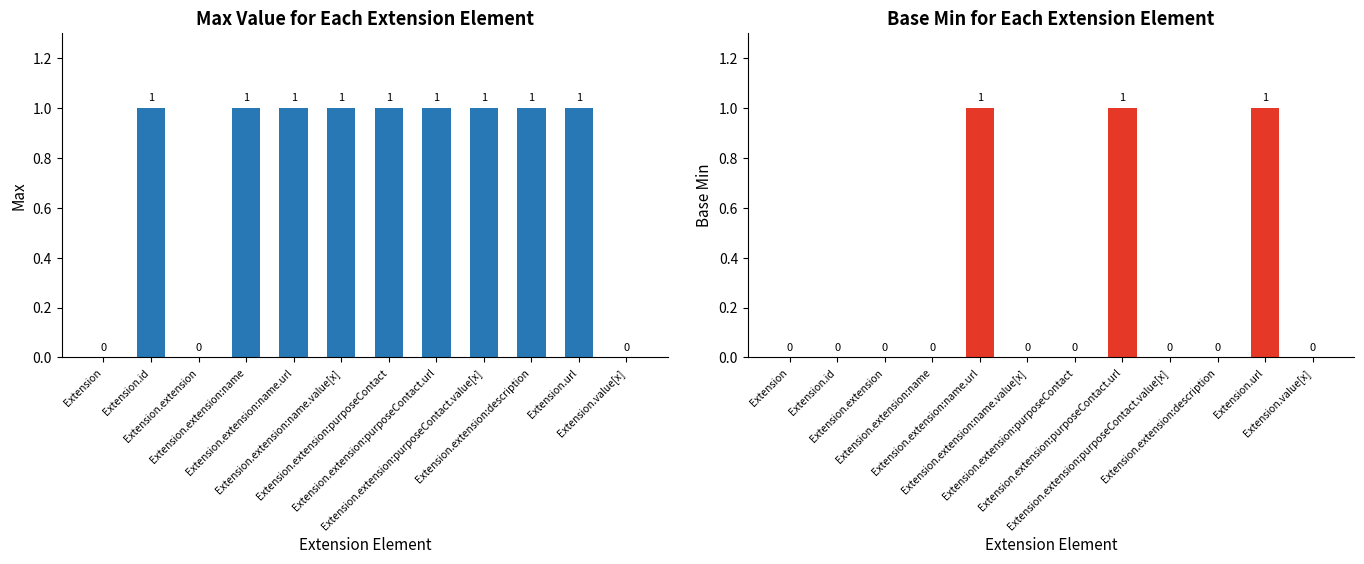

At which label is Max closest to 0?

Extension